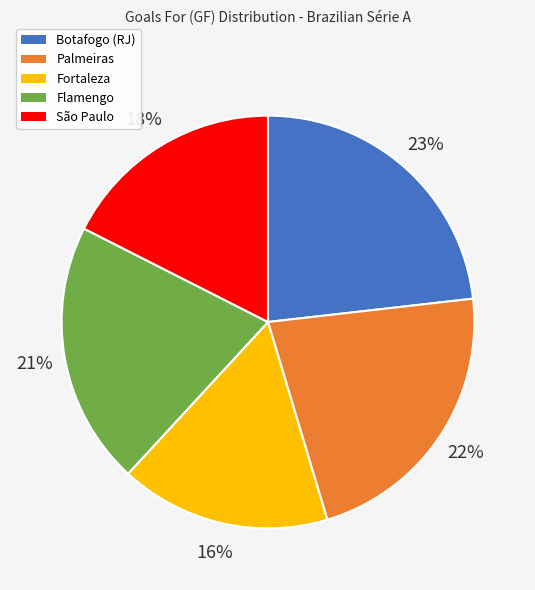

What is the ratio of the value at São Paulo to the value at Botafogo (RJ)?

0.8